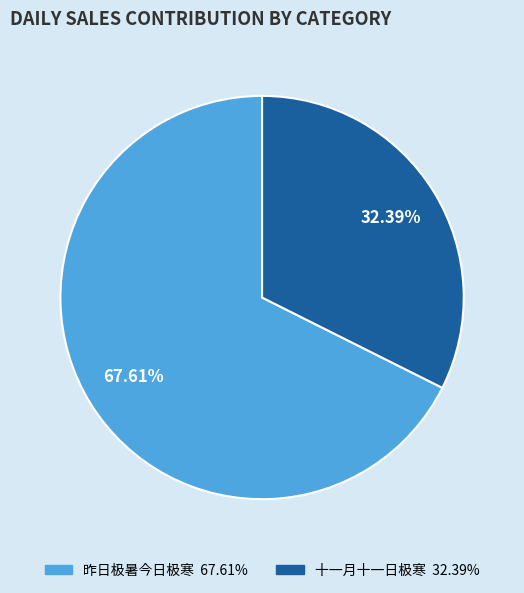

To the nearest percent, what is the combined percentage of 十一月十一日极寒 and 昨日极暑今日极寒?

100%